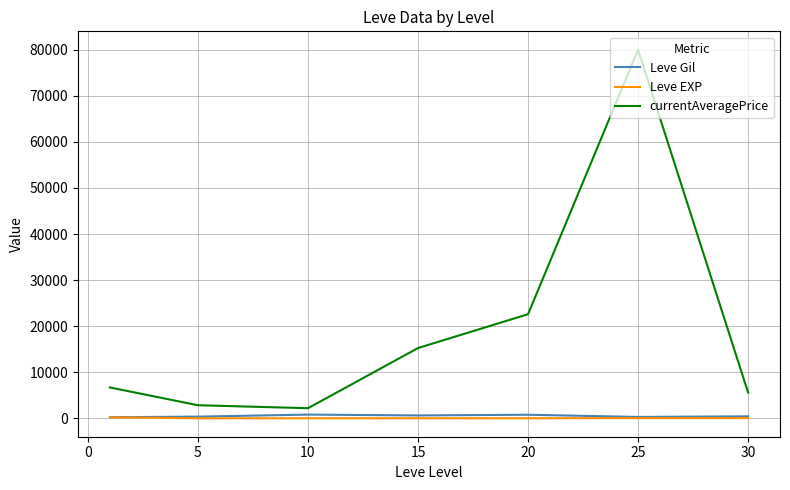

Which series has the largest range (max minus min)?

currentAveragePrice